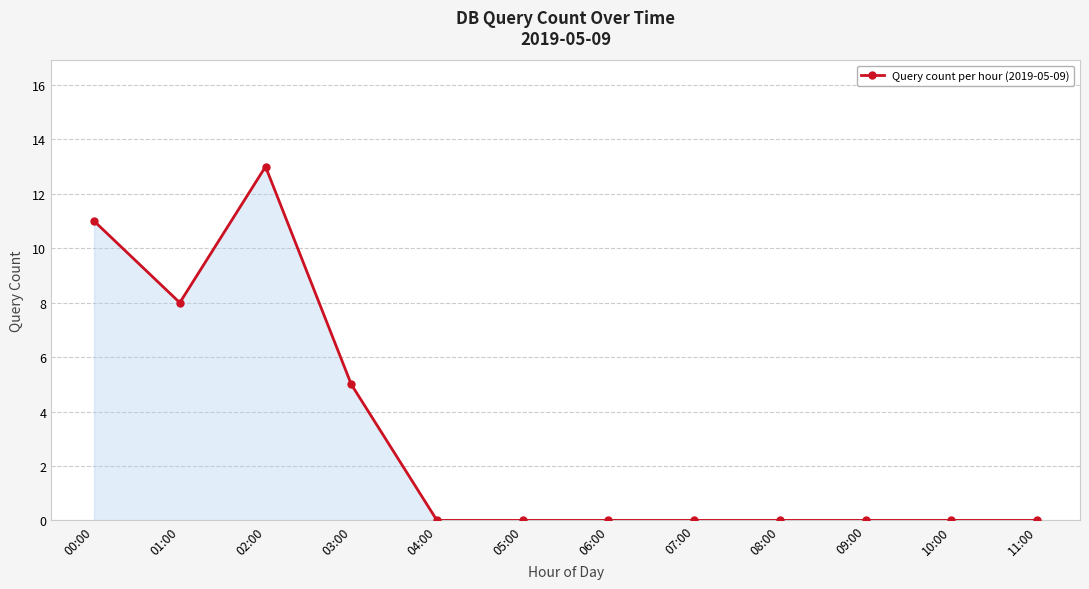

Where is the first local maximum?

02:00